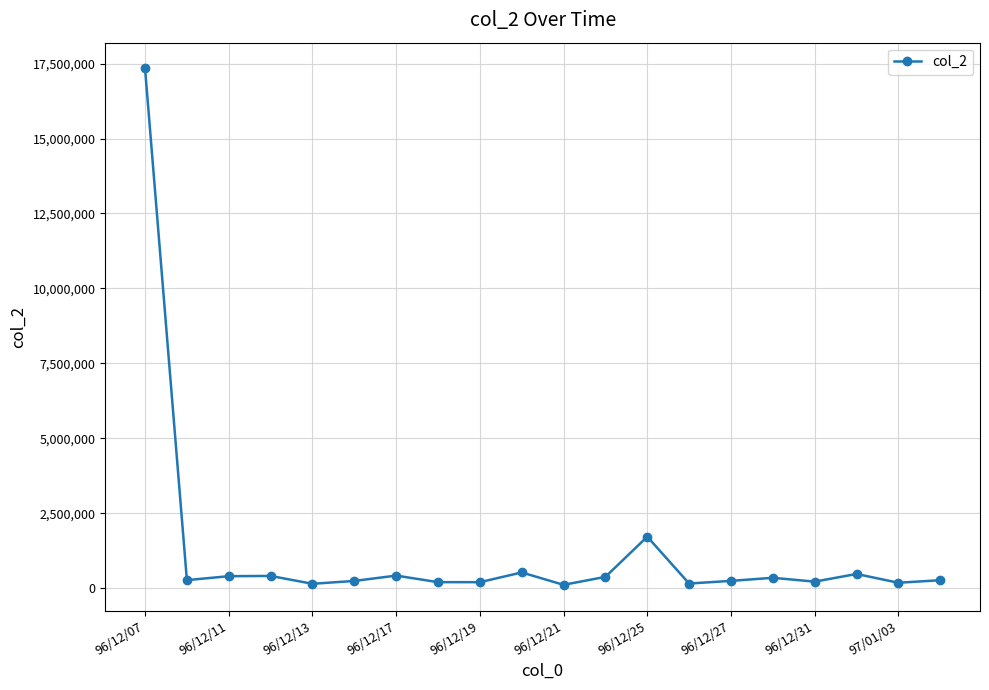

What is the maximum value shown in the chart?

17337180